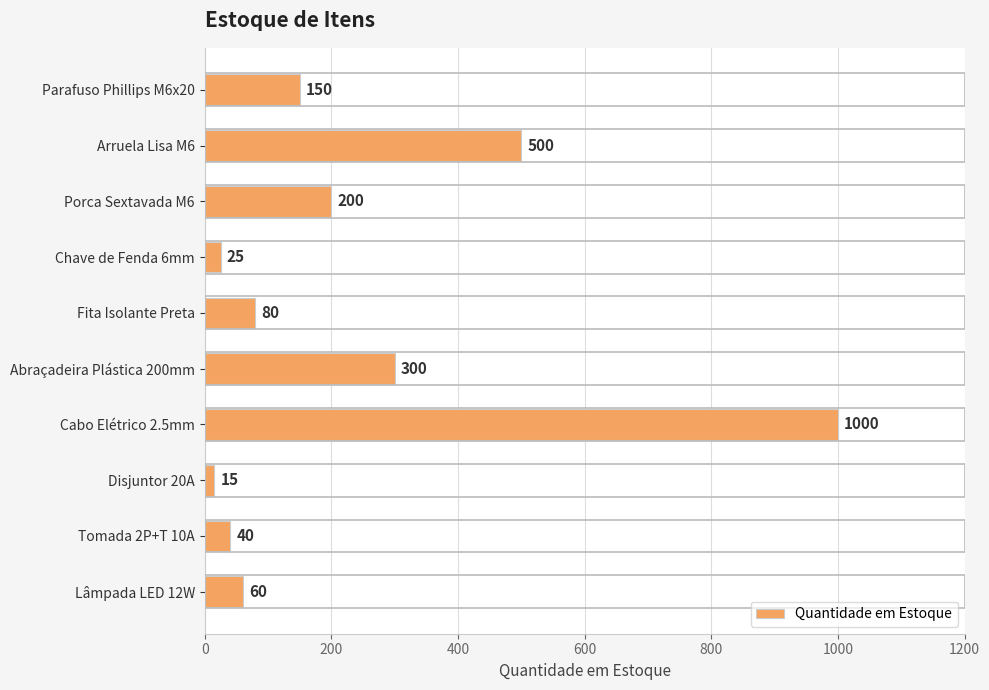

Rank the categories by value from highest to lowest.

Cabo Elétrico 2.5mm, Arruela Lisa M6, Abraçadeira Plástica 200mm, Porca Sextavada M6, Parafuso Phillips M6x20, Fita Isolante Preta, Lâmpada LED 12W, Tomada 2P+T 10A, Chave de Fenda 6mm, Disjuntor 20A